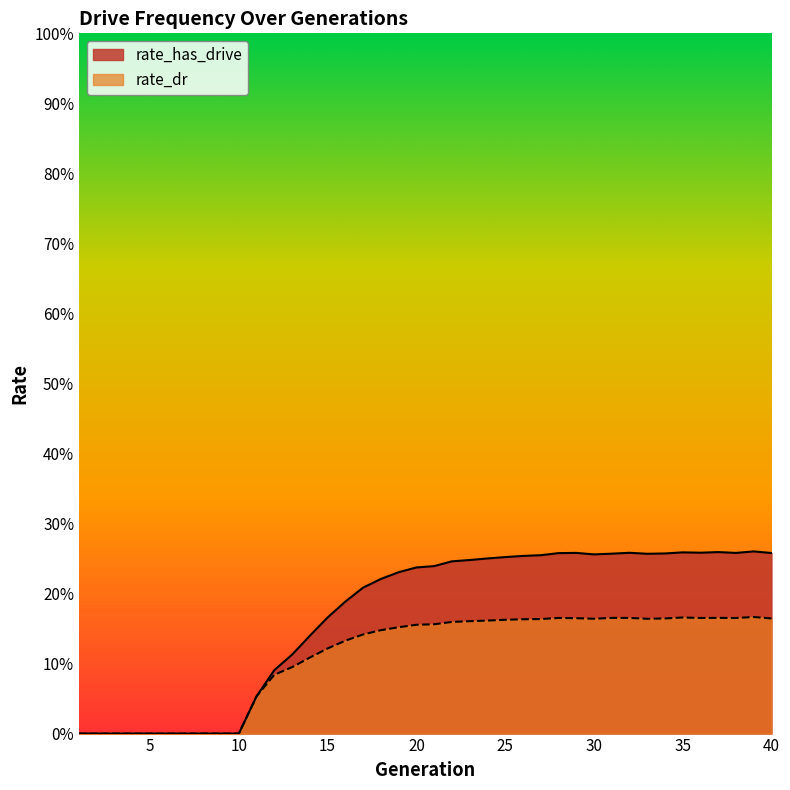

What are all the series names shown in the legend?

rate_has_drive, rate_dr